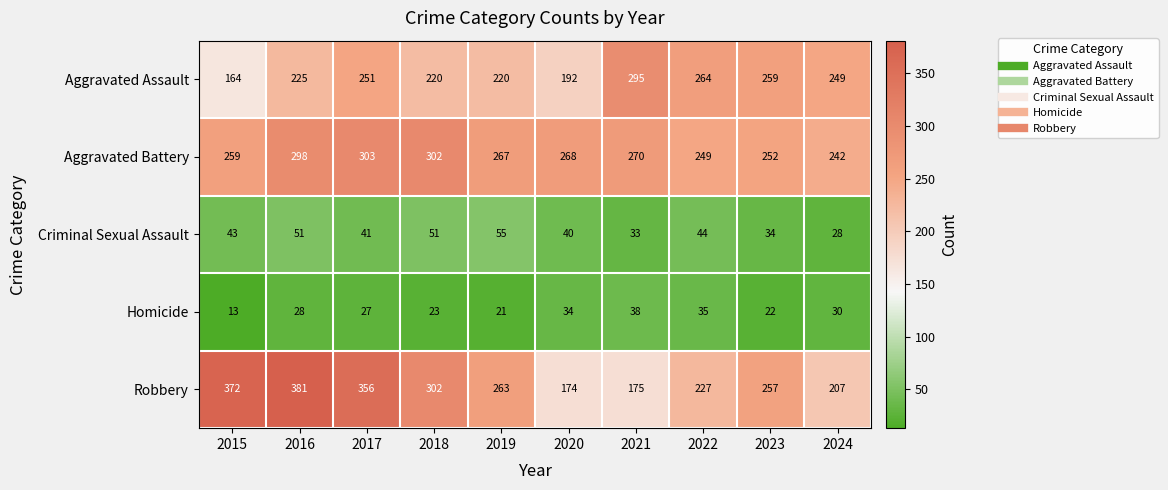

How many distinct data groups are displayed?

5